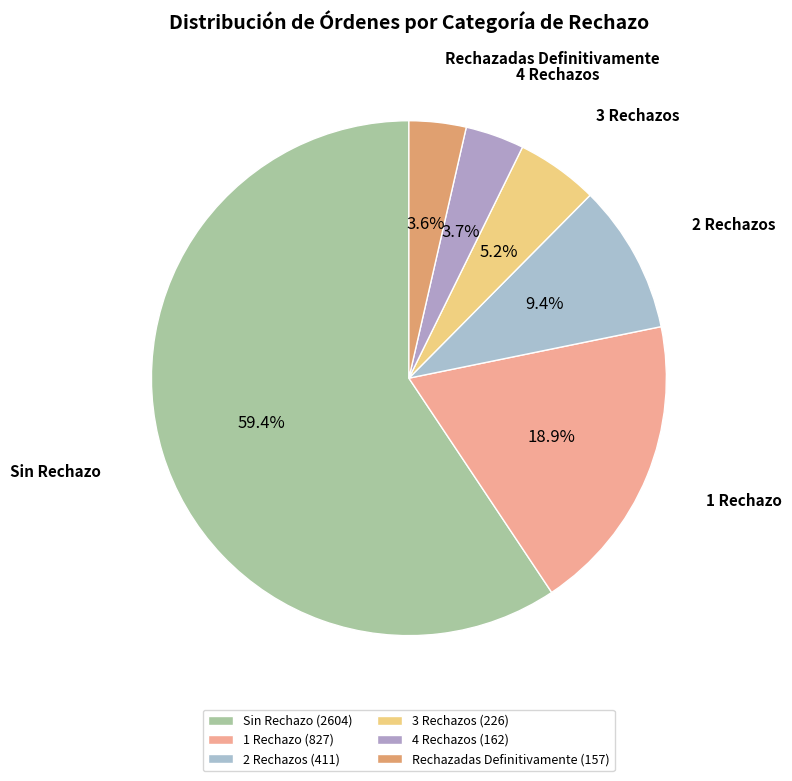

What percentage is the 2 Rechazos slice, to the nearest percent?

9%